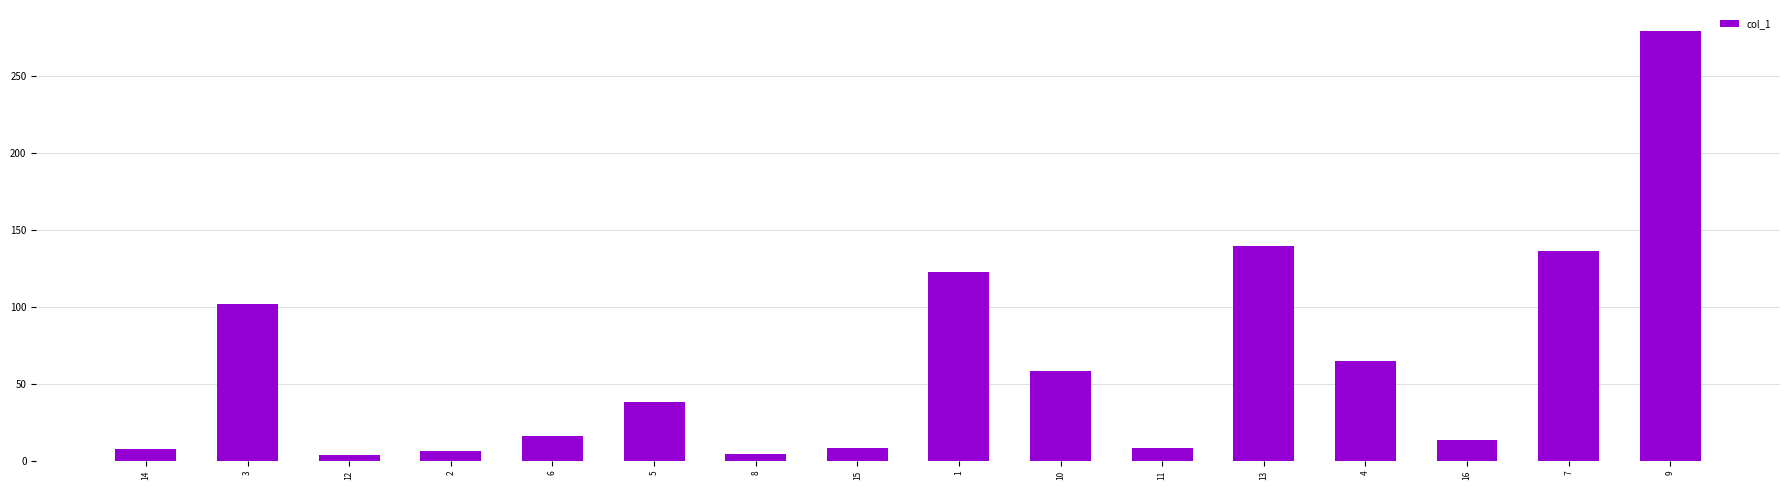

What is the ratio of the value at 16 to the value at 2?

2.1